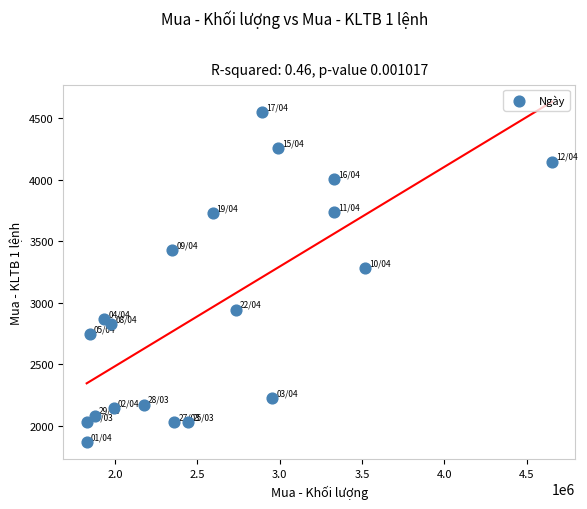

What is the range of Y values (max minus min)?

2685.1